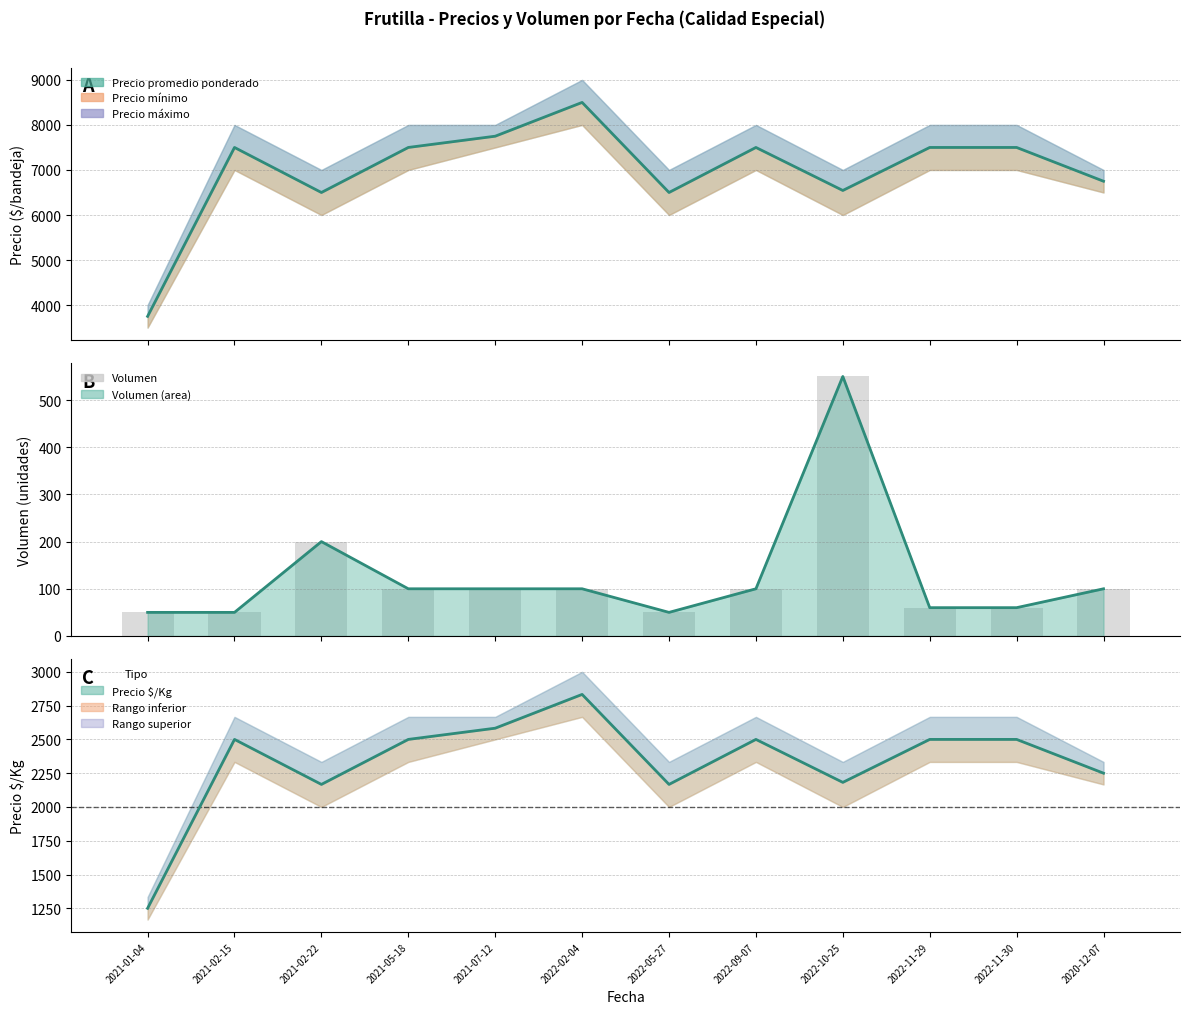

Which has a higher value, 2022-05-27 or 2022-10-25?

2022-10-25